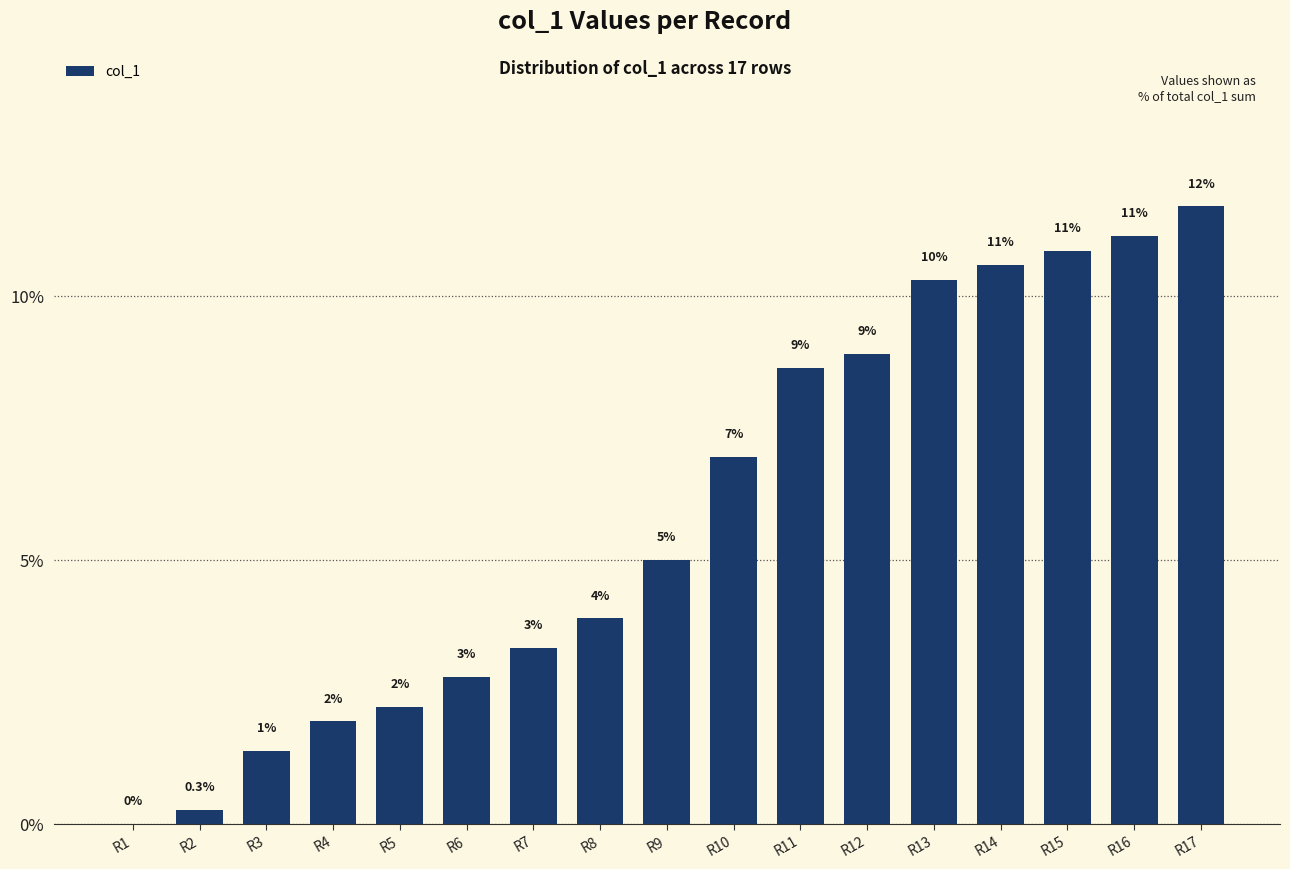

Reading left to right, transcribe all the data shown in this chart.

R1=0.0	R2=0.3	R3=1.4	R4=1.9	R5=2.2	R6=2.8	R7=3.3	R8=3.9	R9=5.0	R10=7.0	R11=8.6	R12=8.9	R13=10.3	R14=10.6	R15=10.9	R16=11.1	R17=11.7